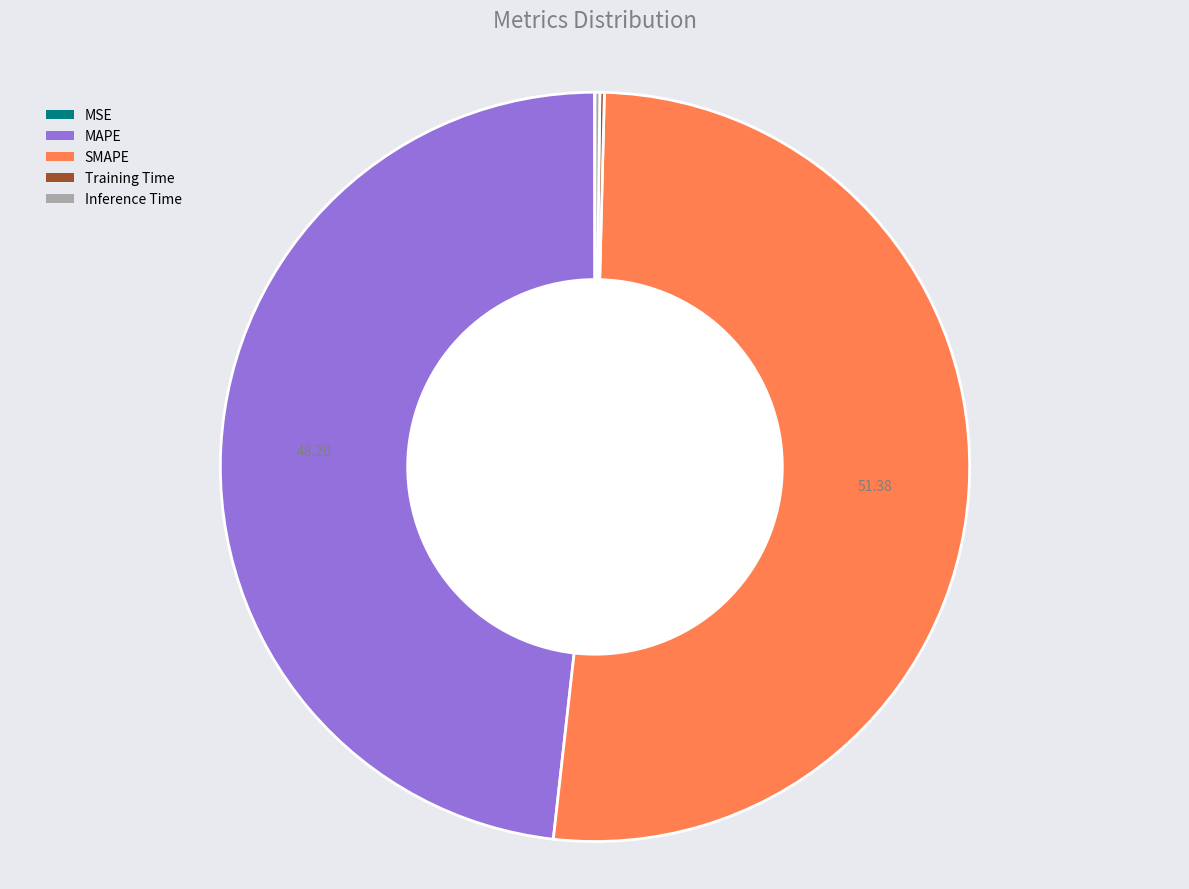

Is SMAPE the majority of the pie?

Yes